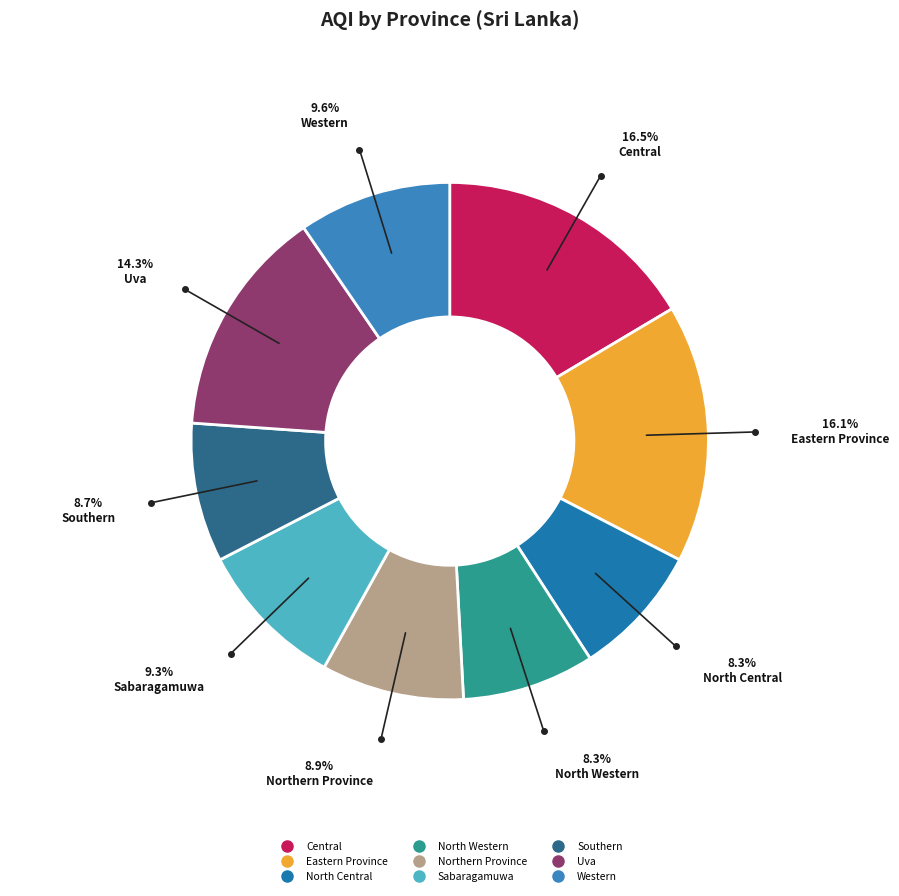

Is Uva the majority of the pie?

No